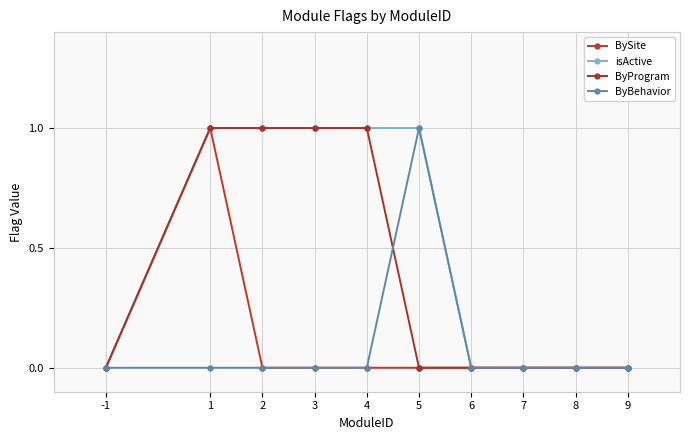

How many lines are shown in the chart?

4